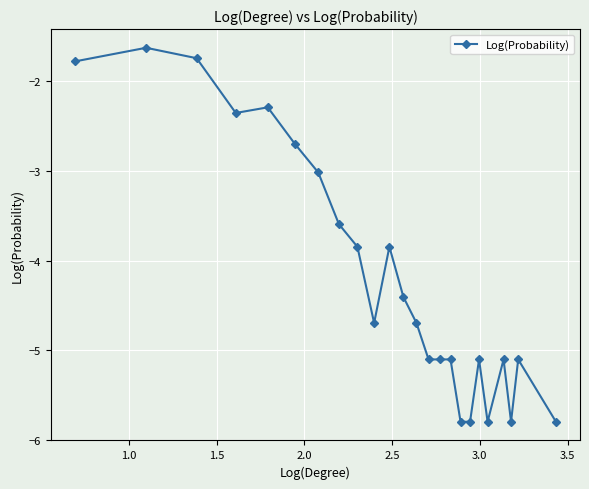

What is the value of the 4th point from the left?

-2.4